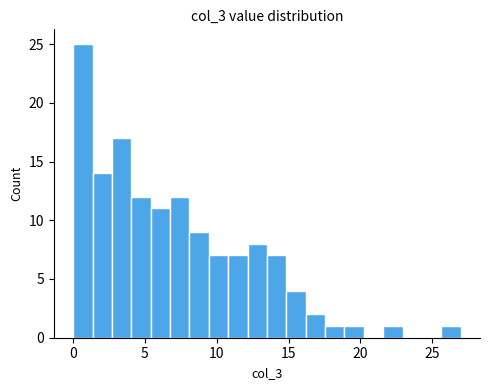

Around what value on the x-axis is the tallest bar? Give the approximate position of its centre, as read against the axis.

0.5